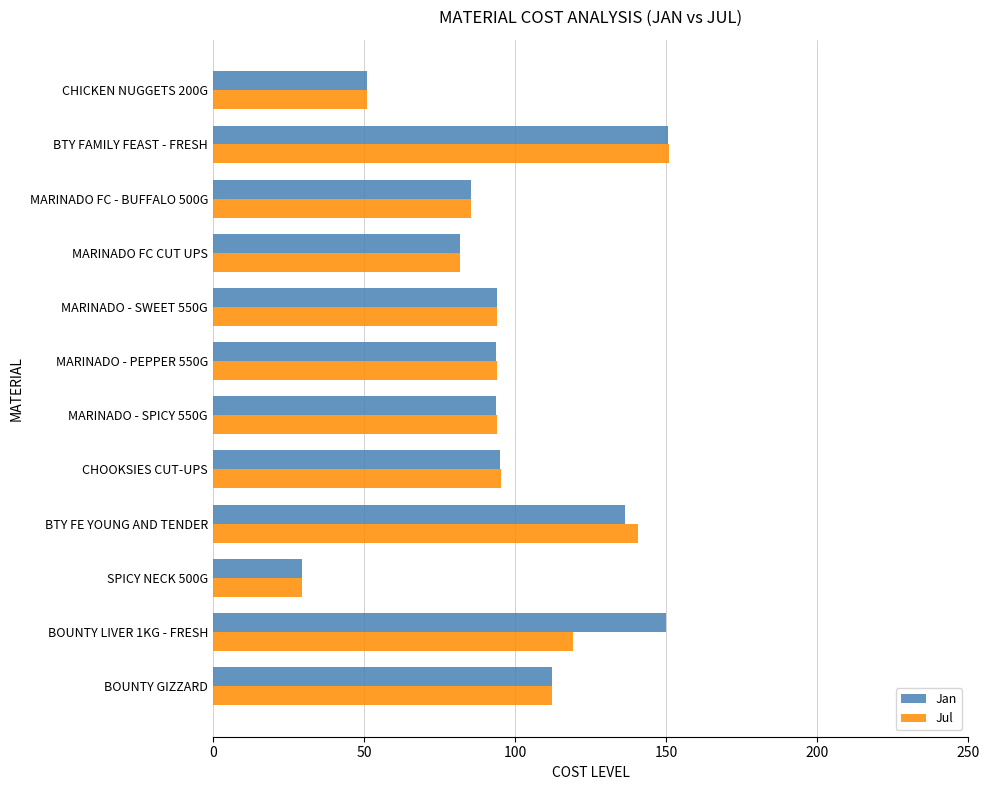

What is the sum of the Jan values at MARINADO - PEPPER 550G and MARINADO FC - BUFFALO 500G?

179.1